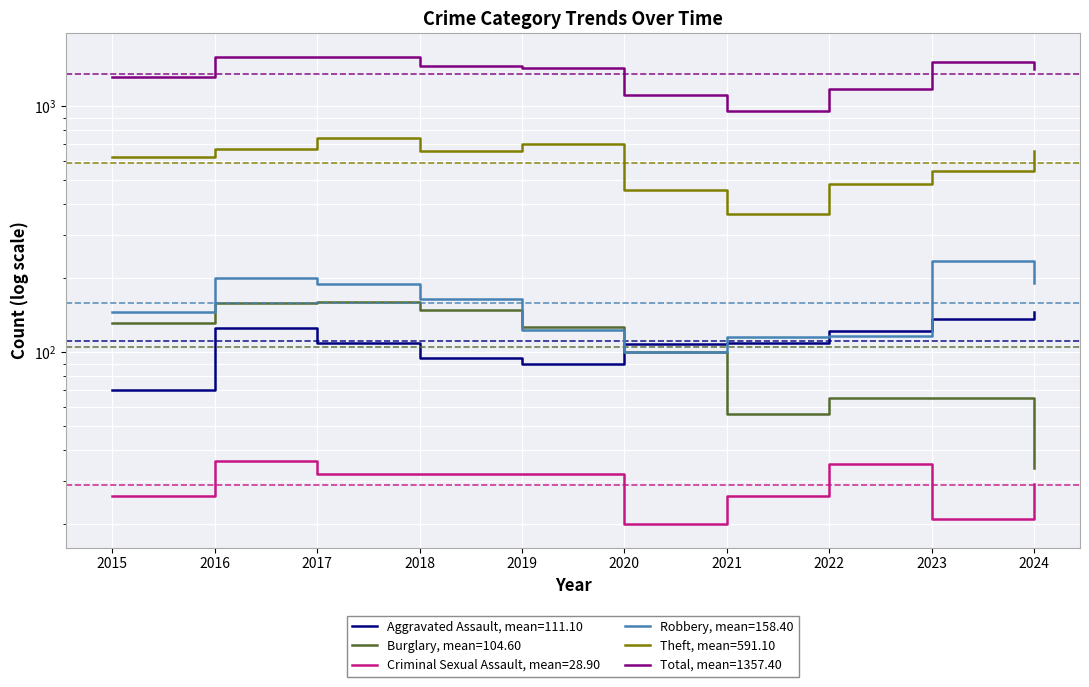

What value does the Total series have at 2023?

1516